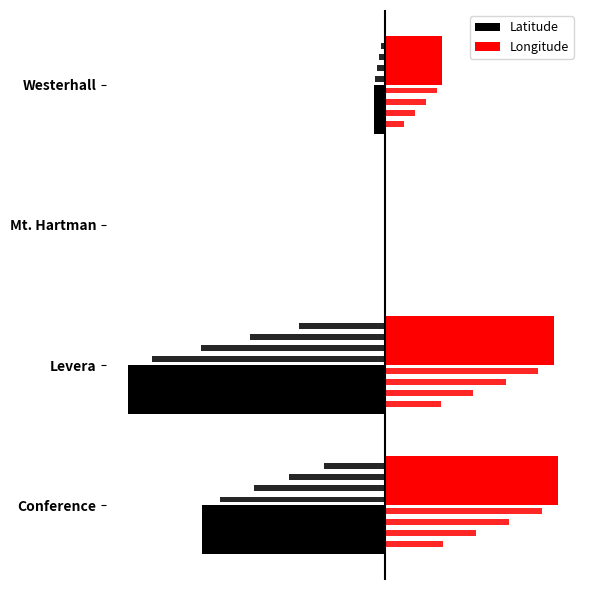

Are the bars grouped side by side (vs. stacked)?

Yes